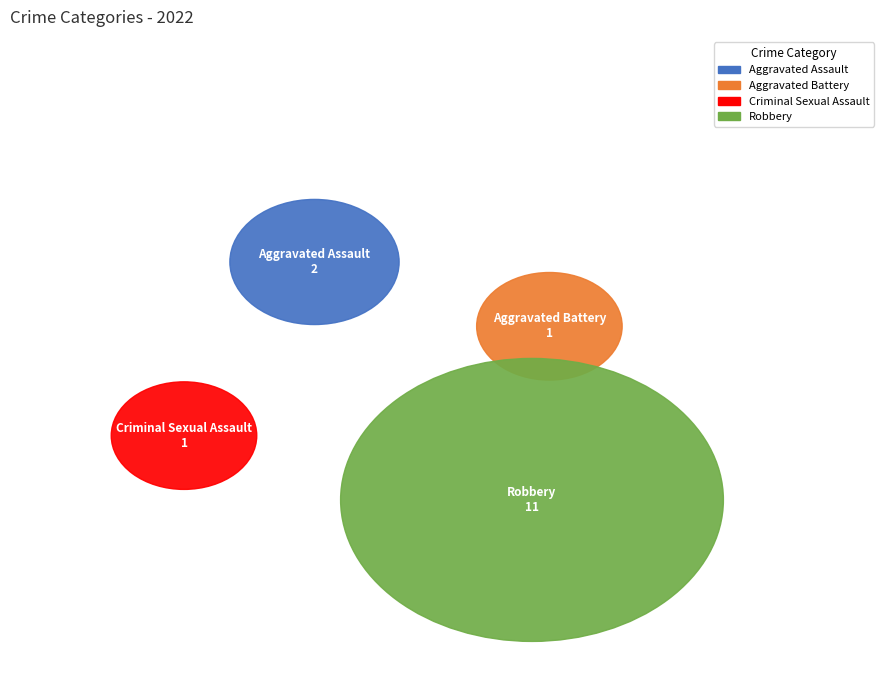

To the nearest percent, what portion does Criminal Sexual Assault represent?

7%